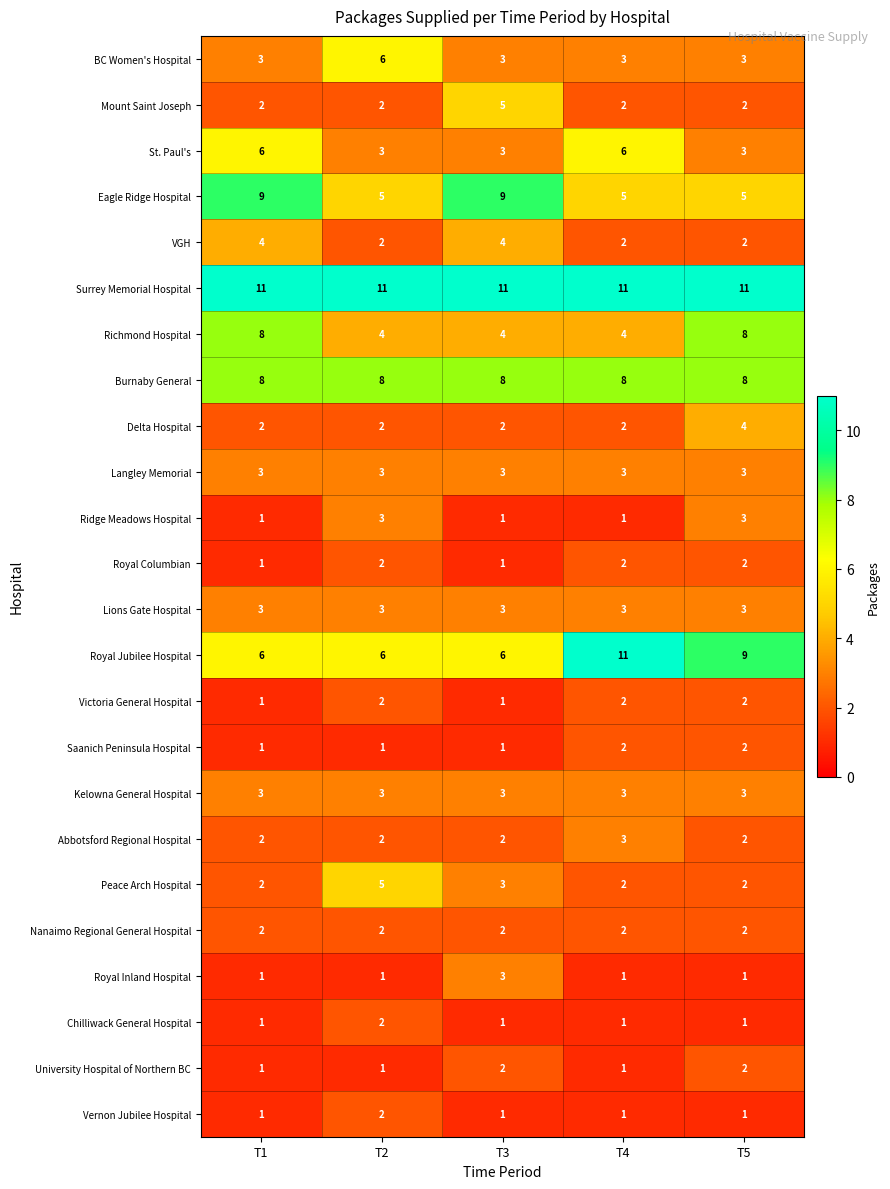

Where is Royal Jubilee Hospital nearest to the value 8?

T5